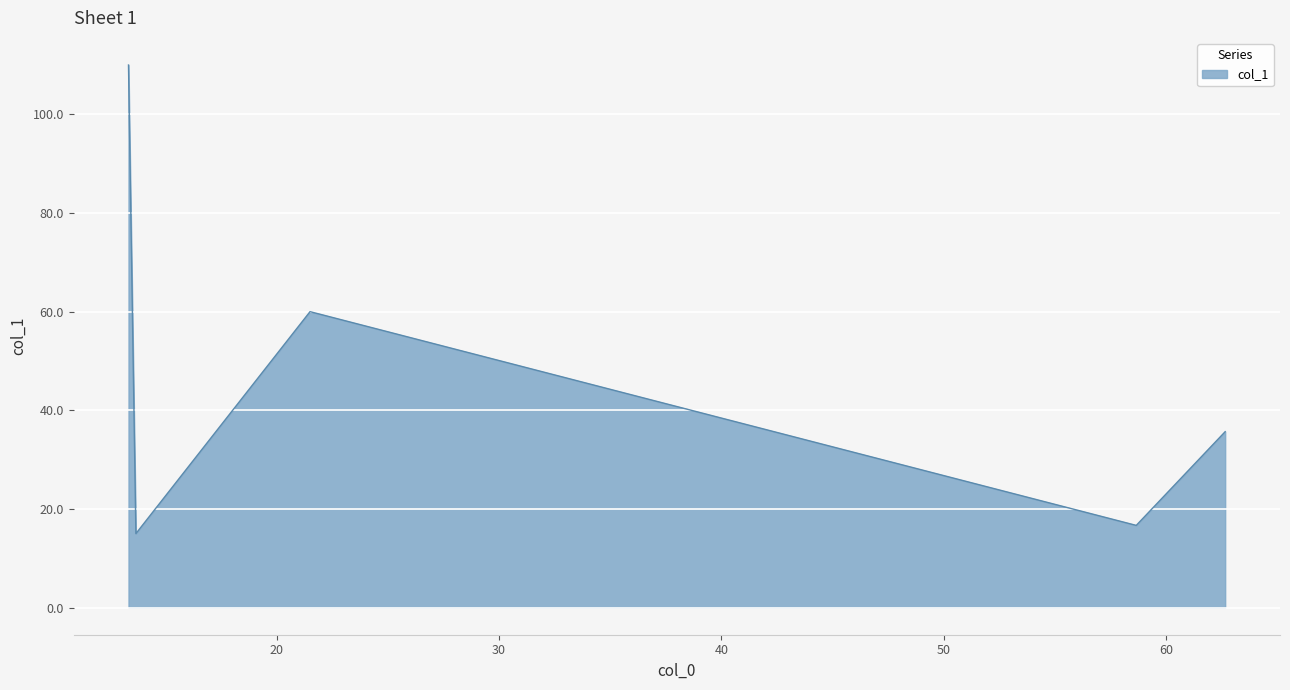

What is the difference between the maximum and minimum values?

95.0